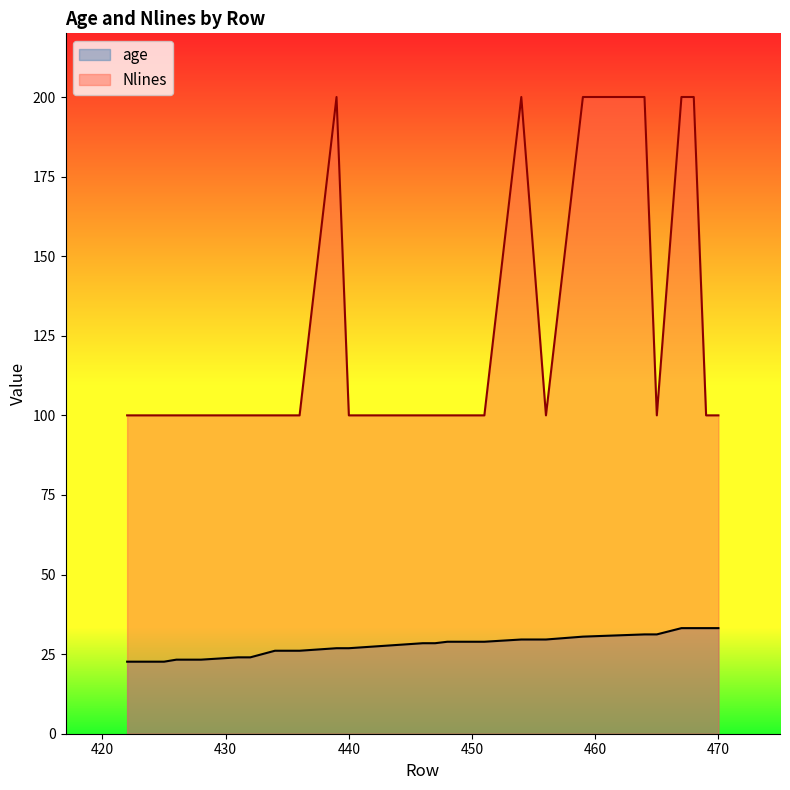

What is the difference between the maximum and minimum values in the Nlines series?

100.0